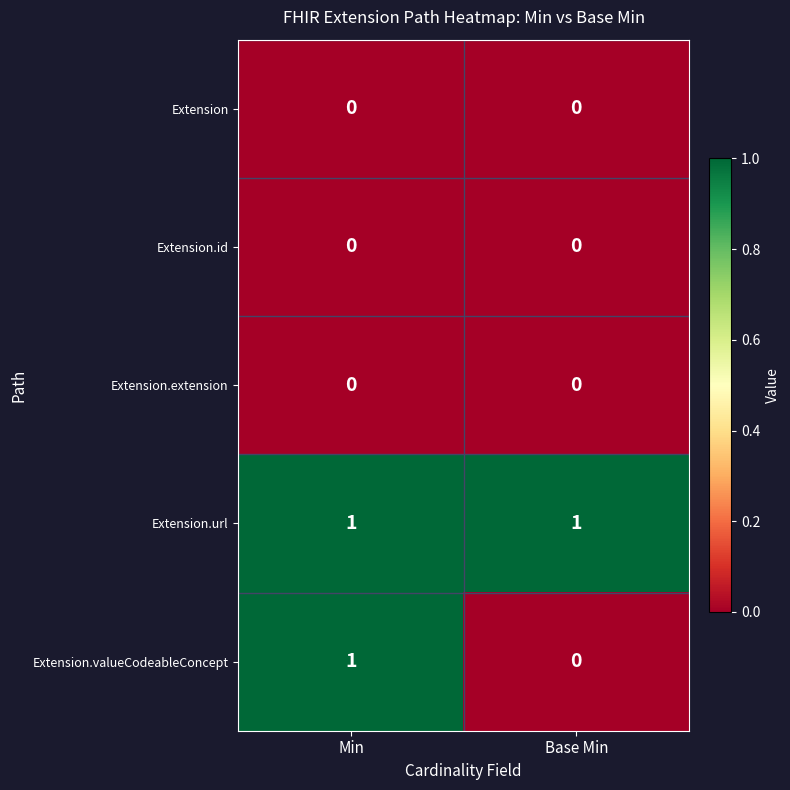

Is it true that Extension equals 0 at Min?

True